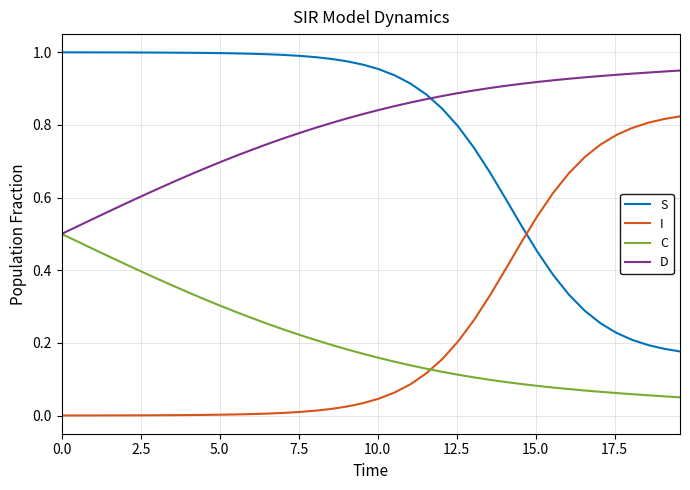

How many lines are shown in the chart?

4